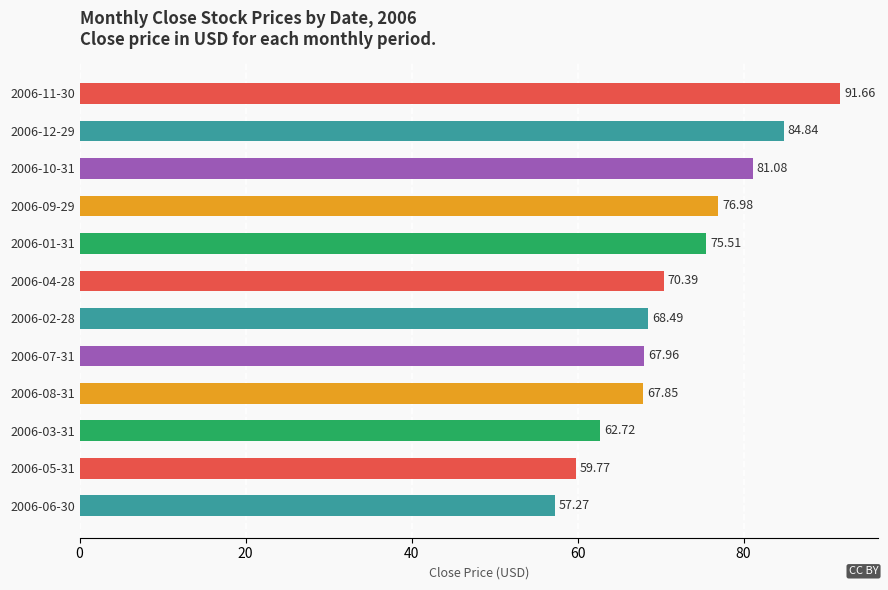

What is the smallest value displayed?

57.3